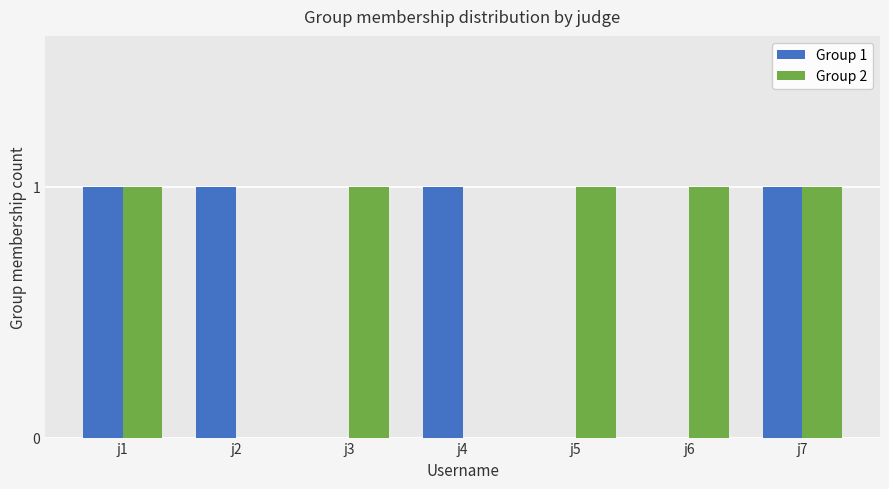

Which series has the largest total across all categories?

Group 2